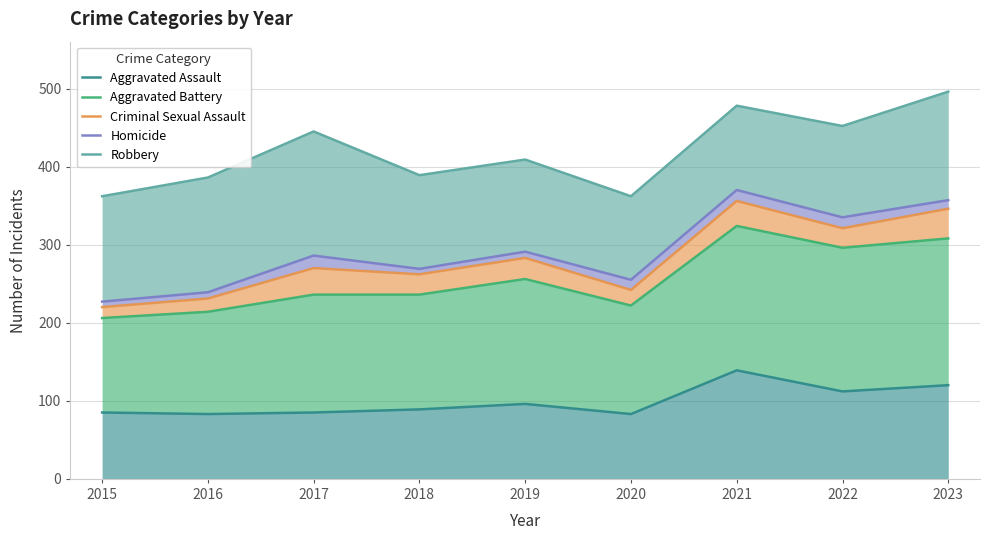

Which label corresponds to the smallest value in the chart?

2016